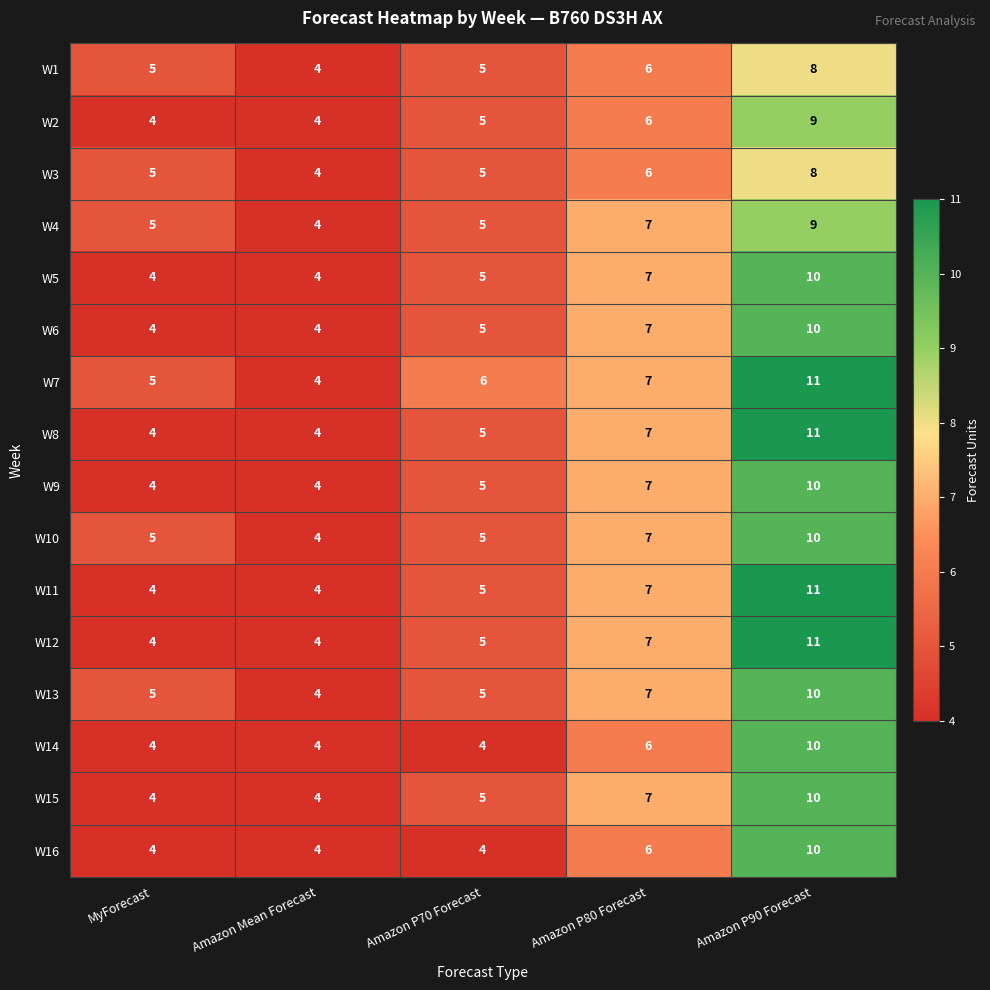

True or false: W10 has a value of 10 at Amazon P80 Forecast.

False